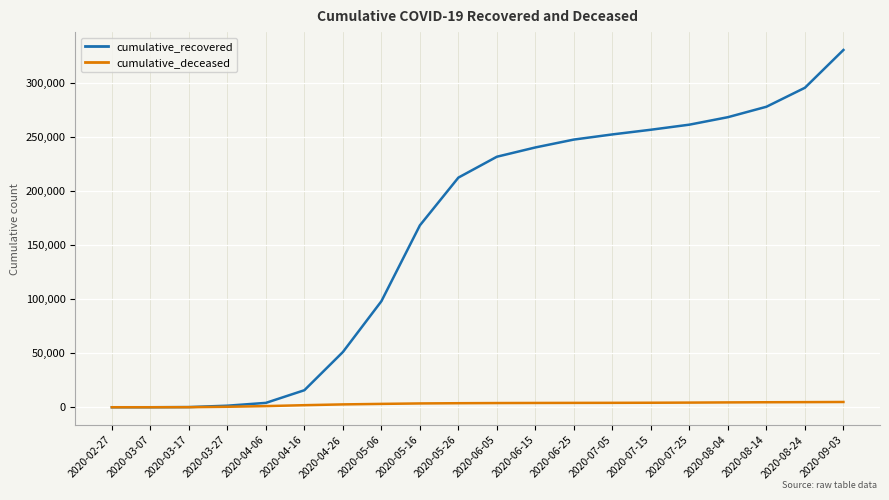

Which category has the highest value in the cumulative_recovered series?

2020-09-03